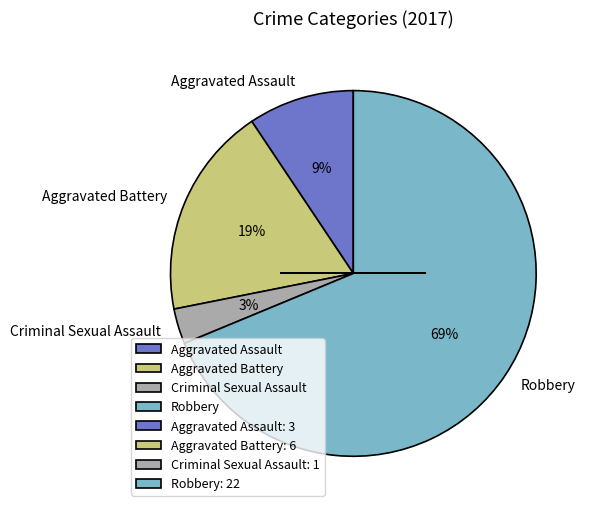

Which category accounts for the majority?

Robbery